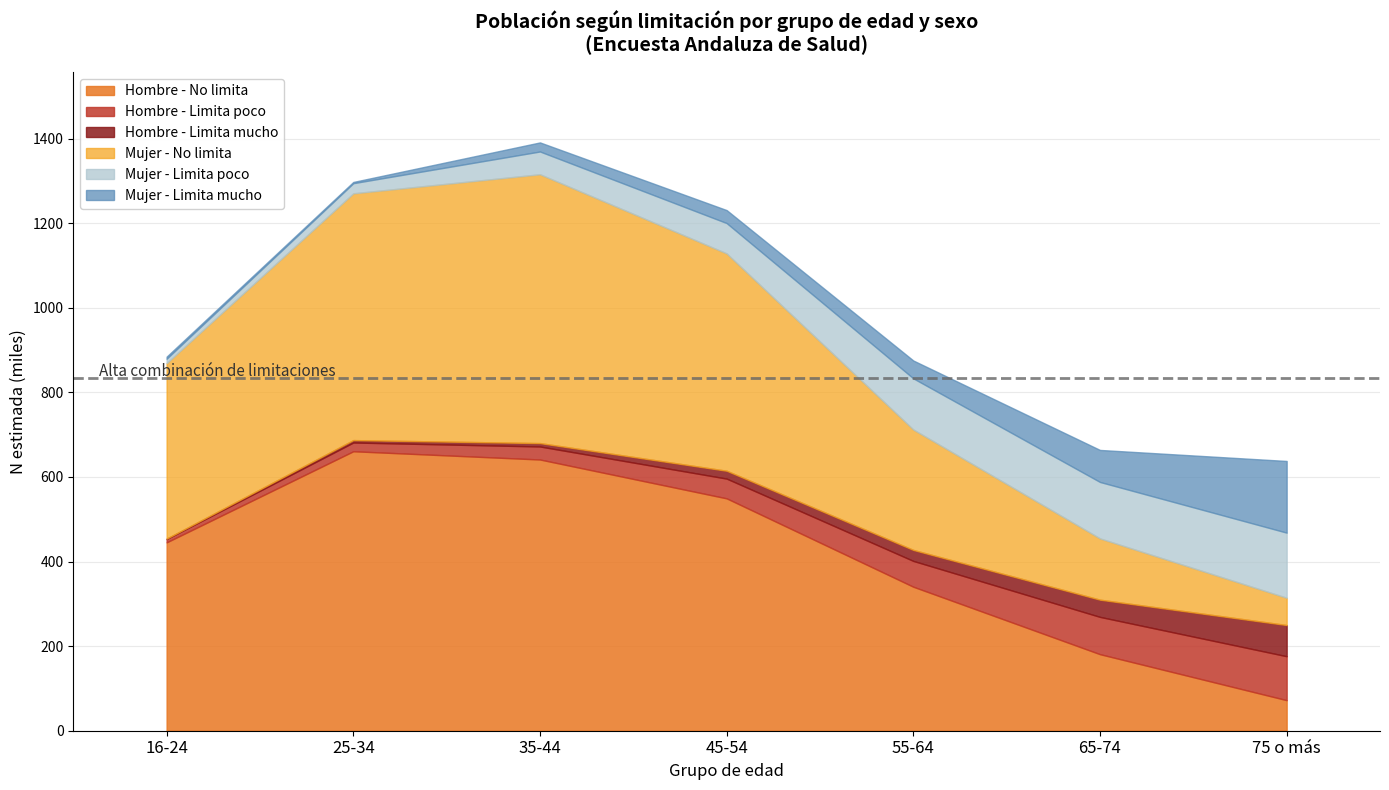

At 35-44, list the series in order from largest to smallest.

Hombre - No limita, Mujer - No limita, Mujer - Limita poco, Hombre - Limita poco, Mujer - Limita mucho, Hombre - Limita mucho